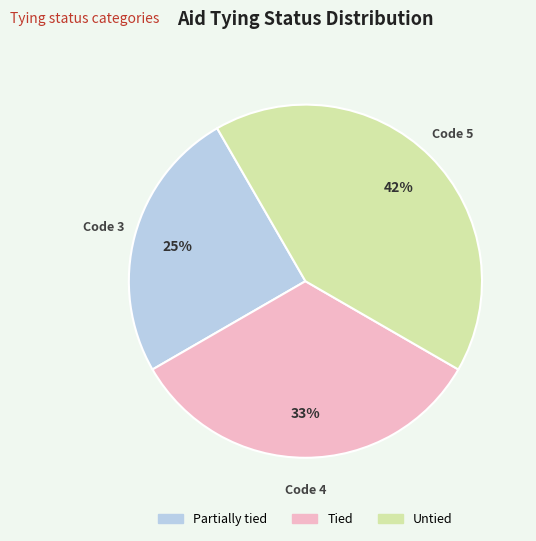

Count the number of slices in the pie.

3